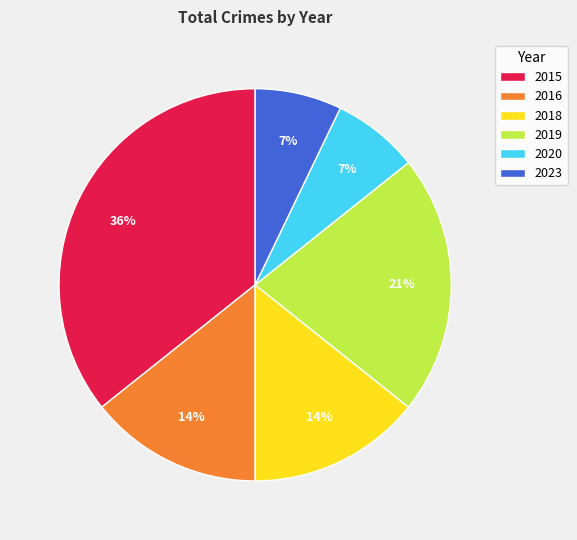

Is it true that 2023 is 1% of the pie?

False